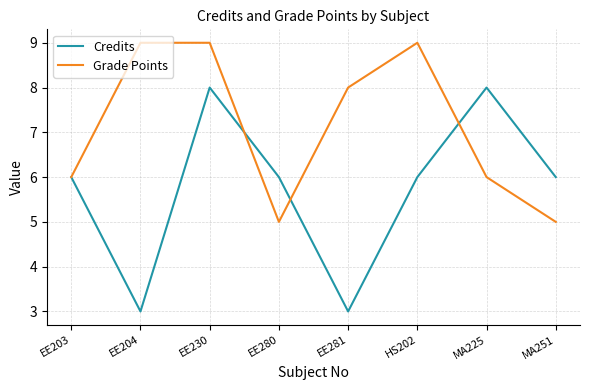

What position from the right is MA225?

2